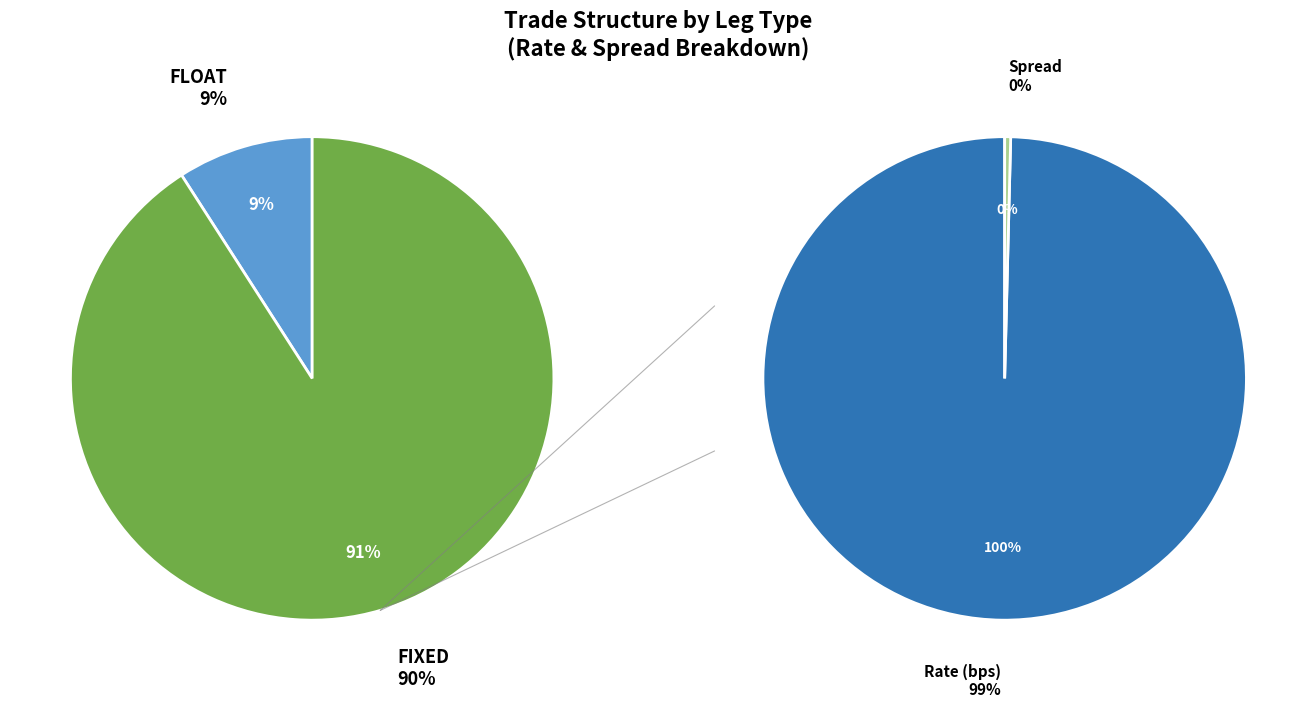

Combined, what portion of the pie is FLOAT and FIXED?

100.0%